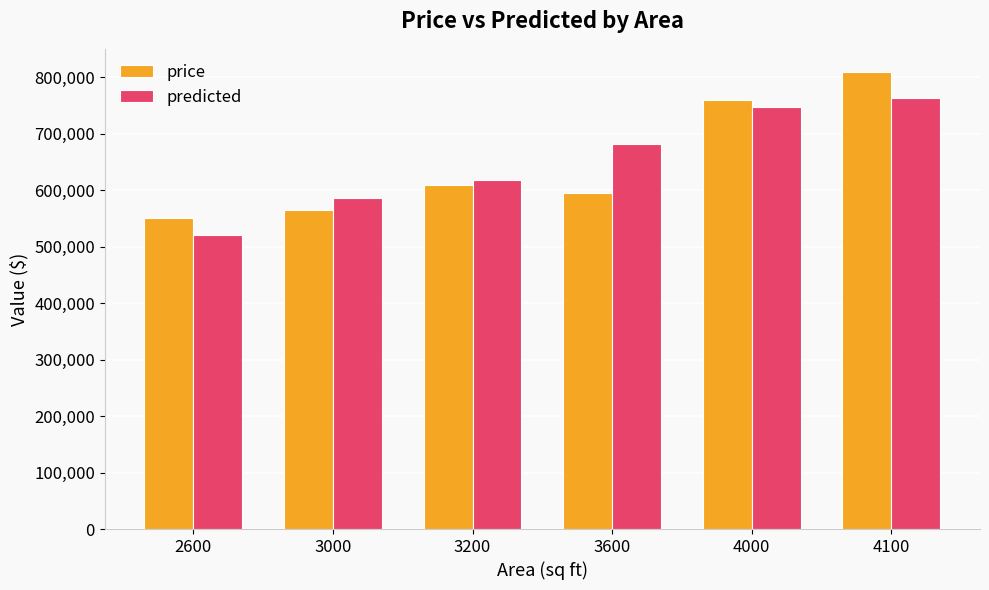

Which series changed the most between 3000 and 3600?

predicted